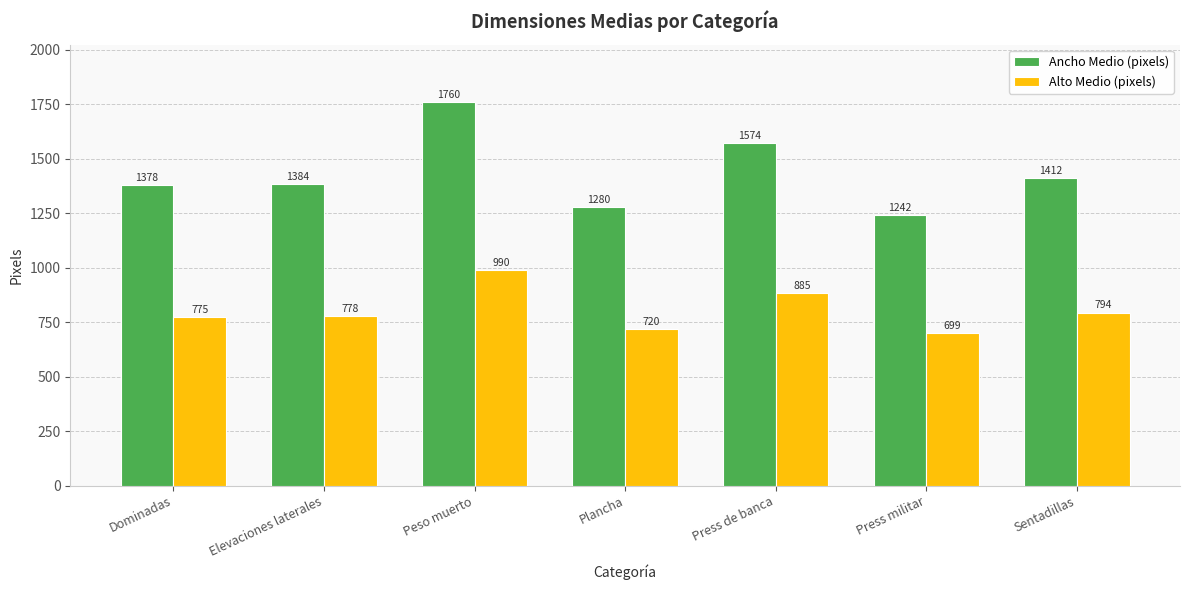

Rank the categories by Alto Medio (pixels) value from highest to lowest.

Peso muerto, Press de banca, Sentadillas, Elevaciones laterales, Dominadas, Plancha, Press militar